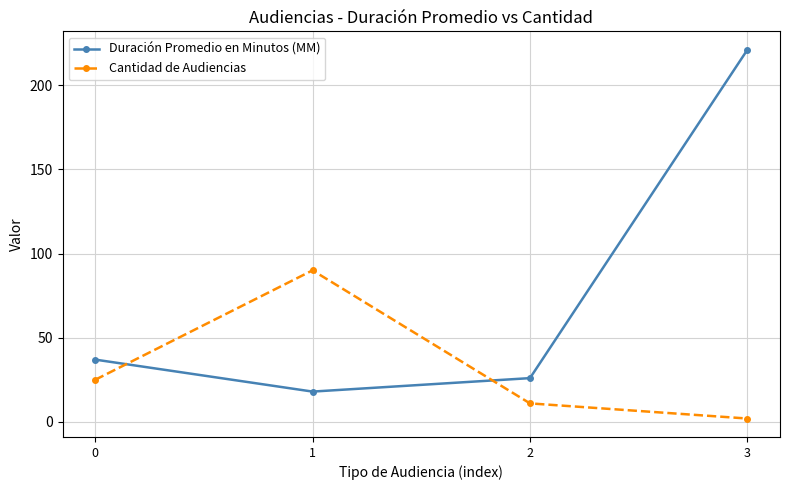

Where do Duración Promedio en Minutos (MM) and Cantidad de Audiencias first cross each other?

0 and 1